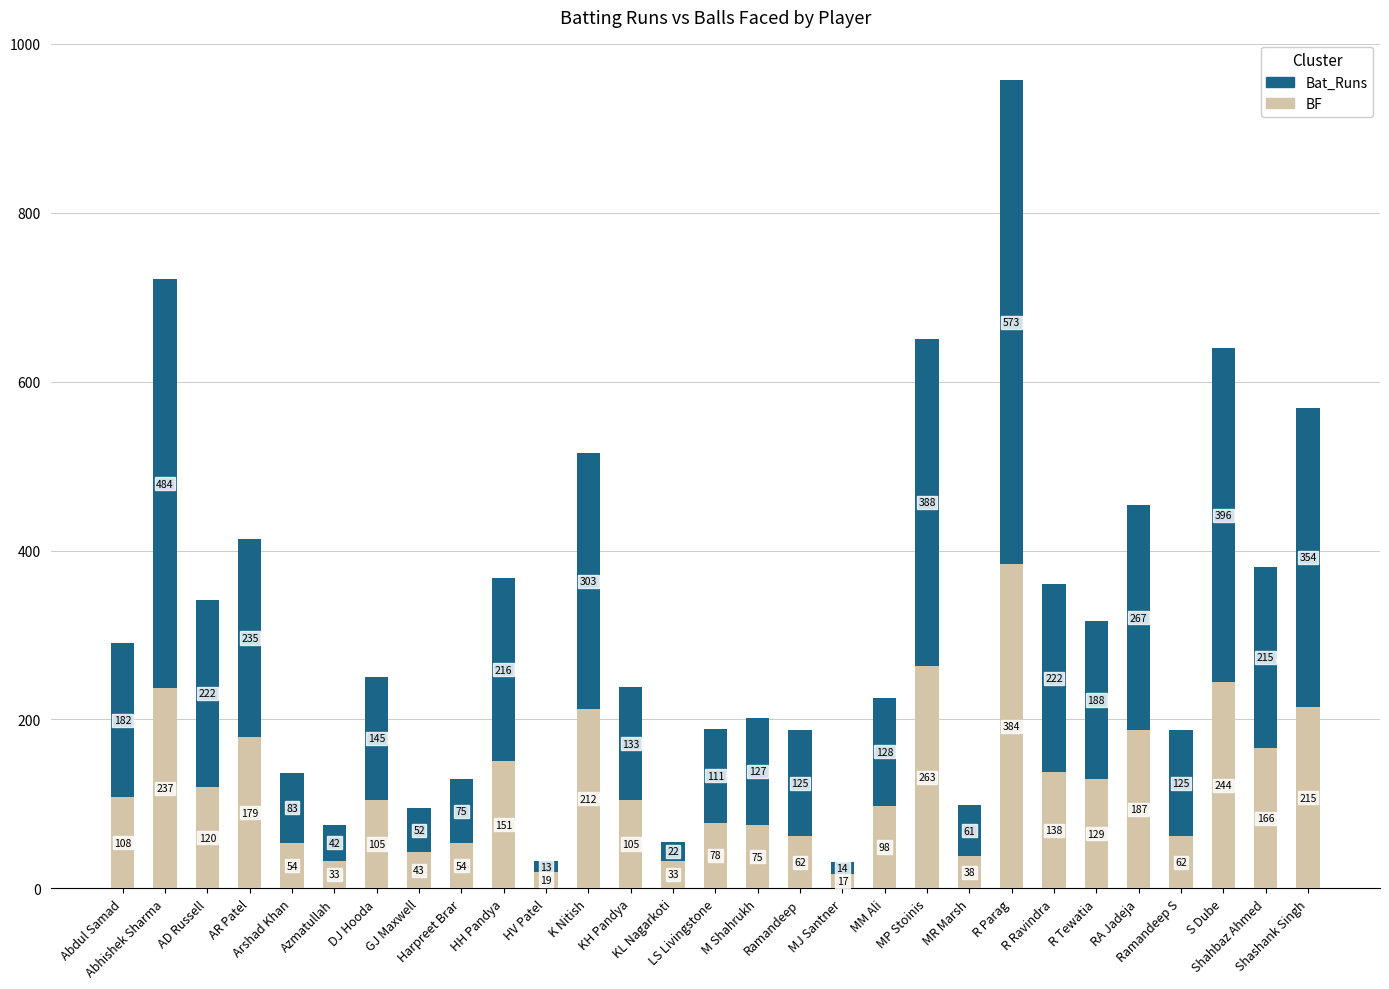

What is the average value of the BF series?

124